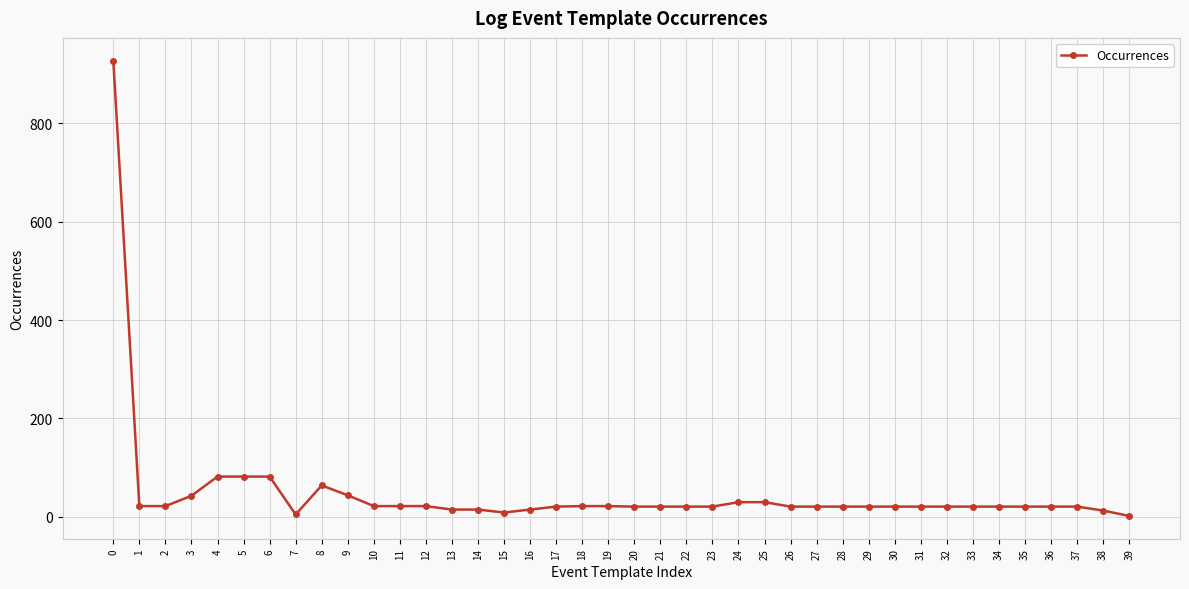

What is the ratio of the value at 31 to the value at 4?

0.3